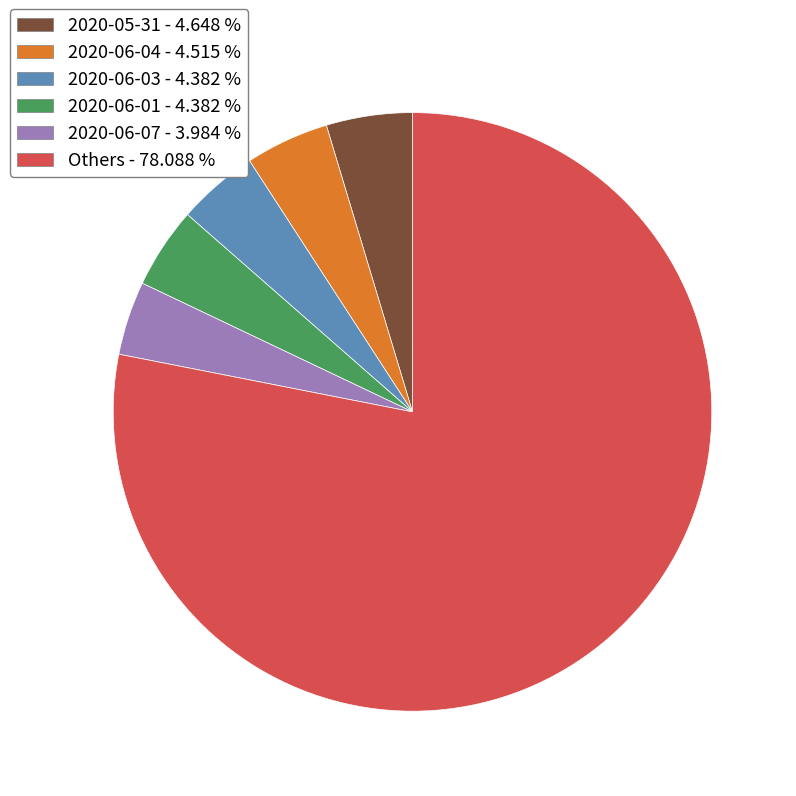

Is there any slice that represents more than half of the pie?

Yes